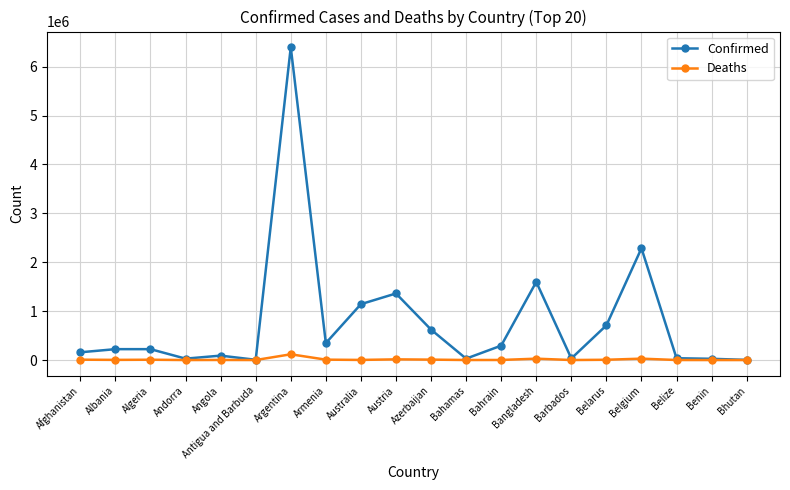

What is the difference between the second highest and minimum values in the Deaths series?

28515